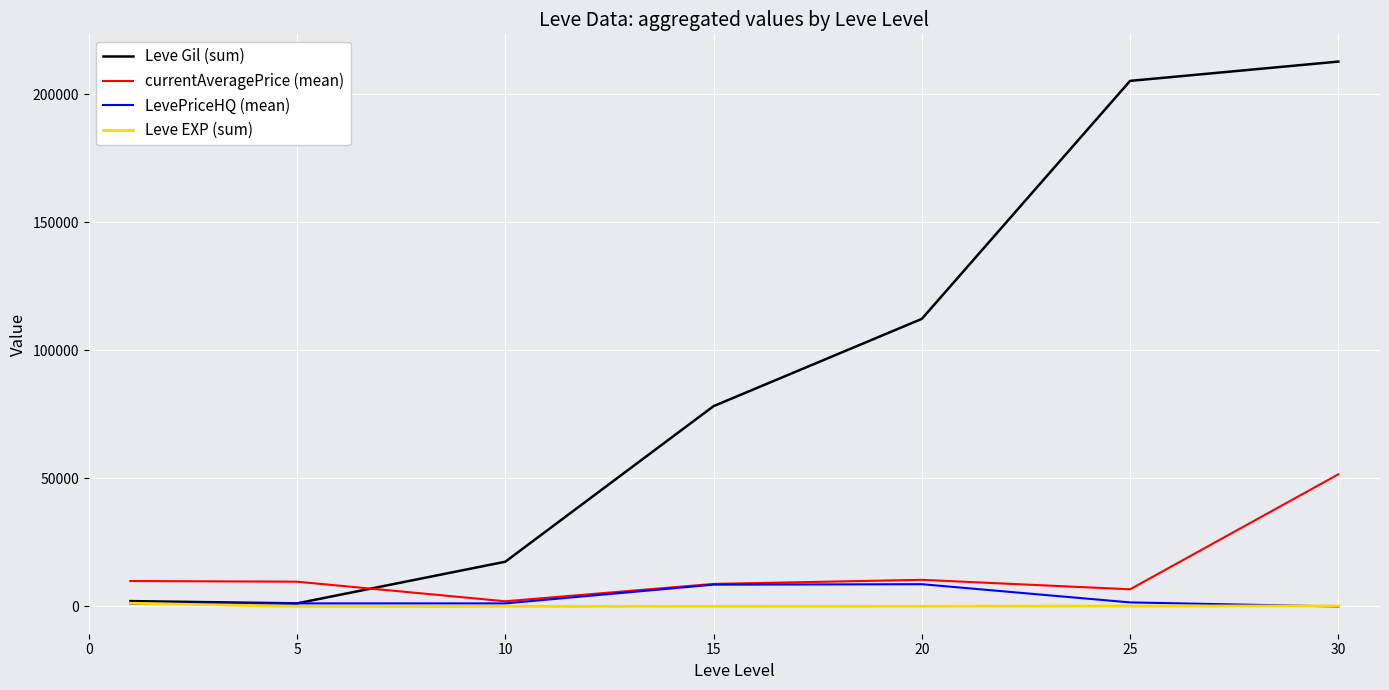

Does the chart have visible grid lines?

Yes